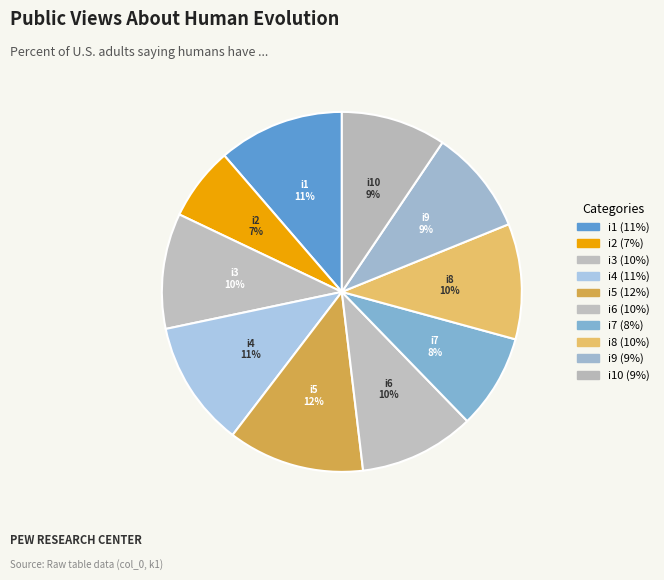

How many slices are in this pie chart?

10